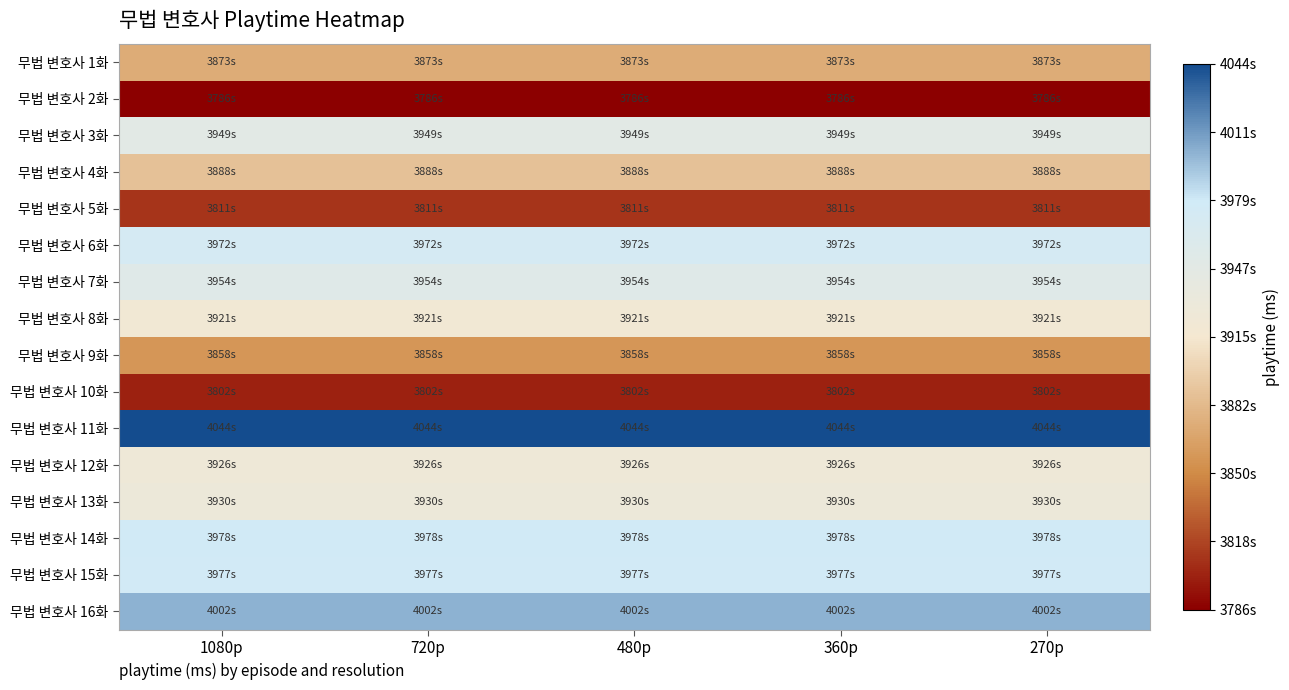

Which series has the largest total across all categories?

무법 변호사 11화